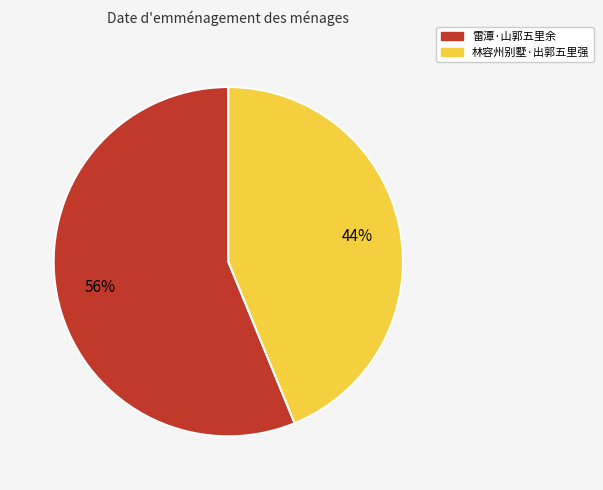

What is the largest slice in the pie chart?

雷潭·山郭五里余